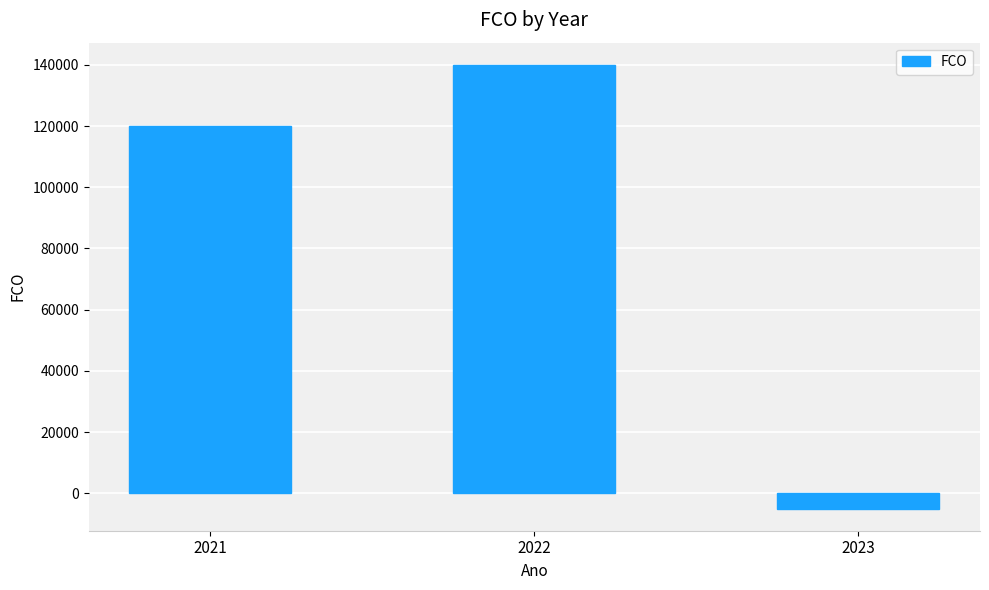

Rank the categories by value from lowest to highest.

2023, 2021, 2022